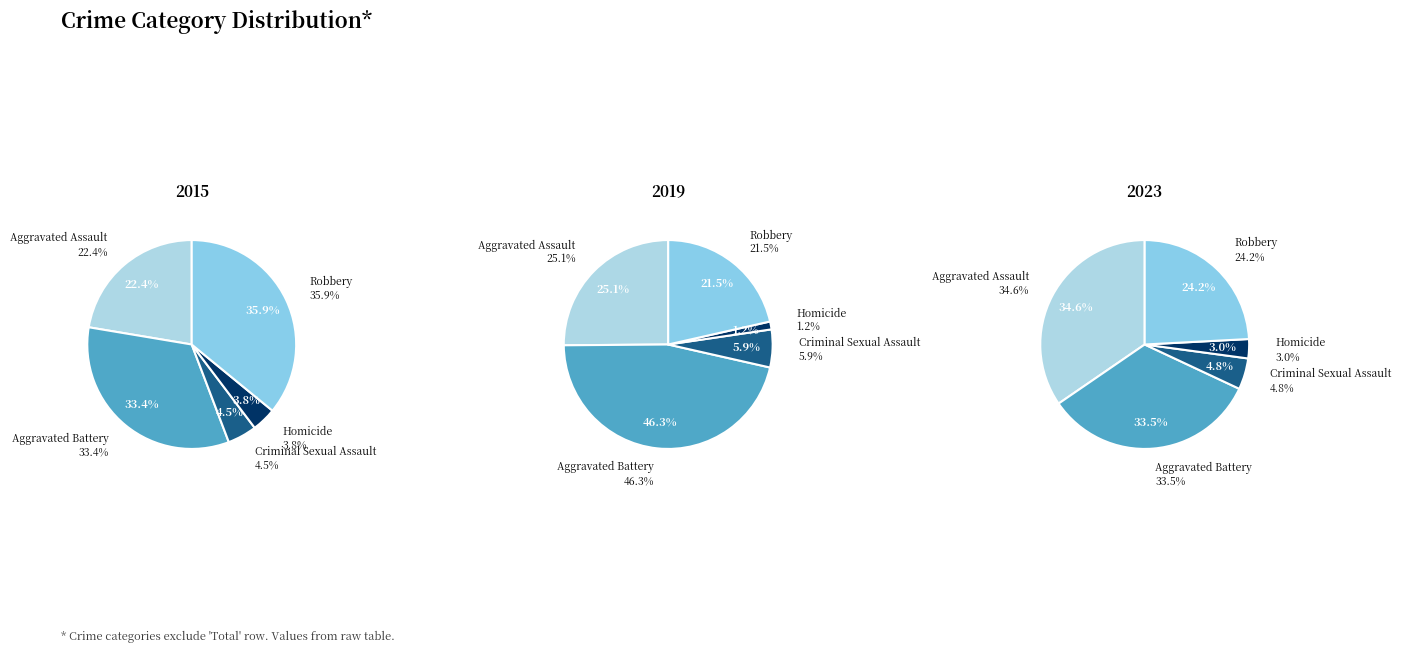

To the nearest percent, what is the difference between the largest and smallest slice percentages?

45%